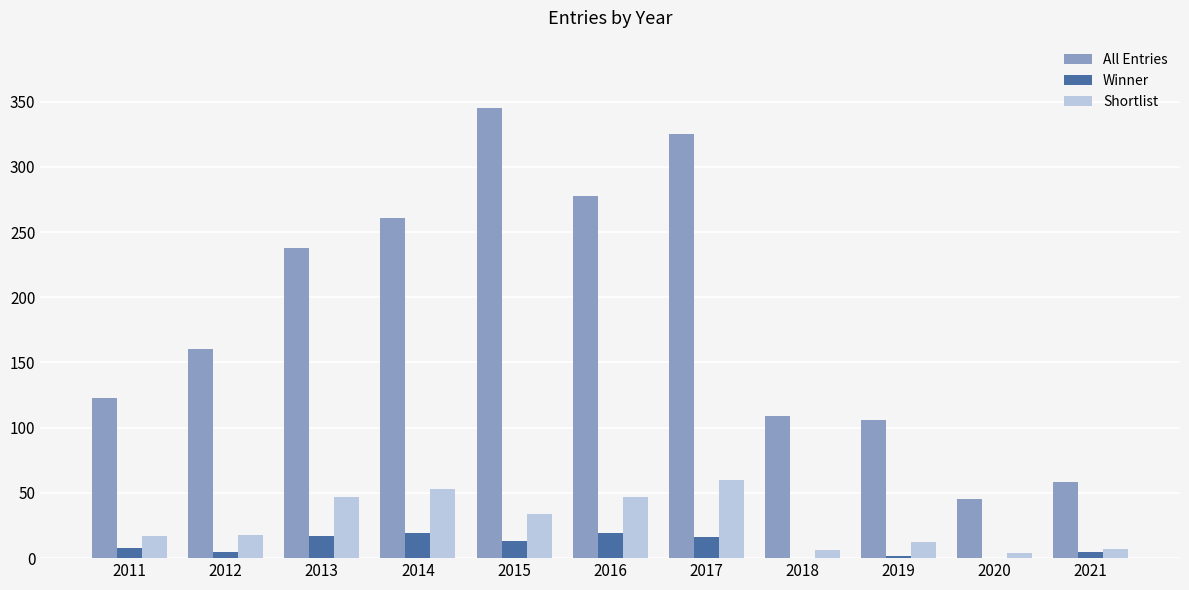

Count the number of data series in this chart.

3